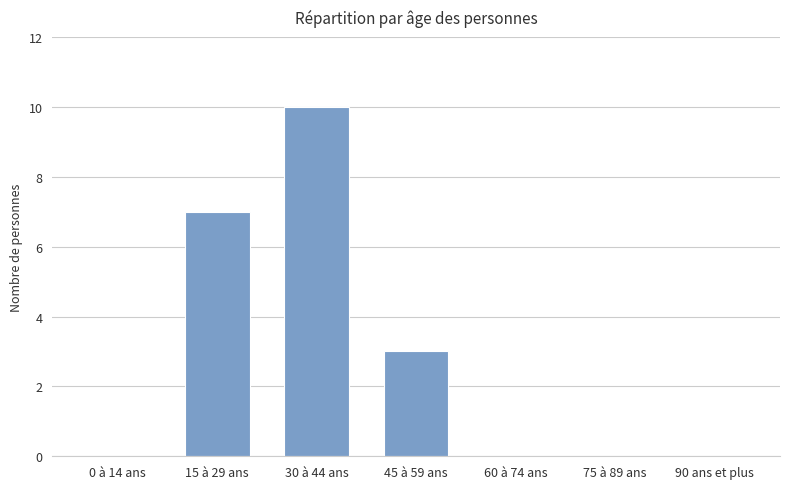

Which label corresponds to the largest value in the chart?

30 à 44 ans